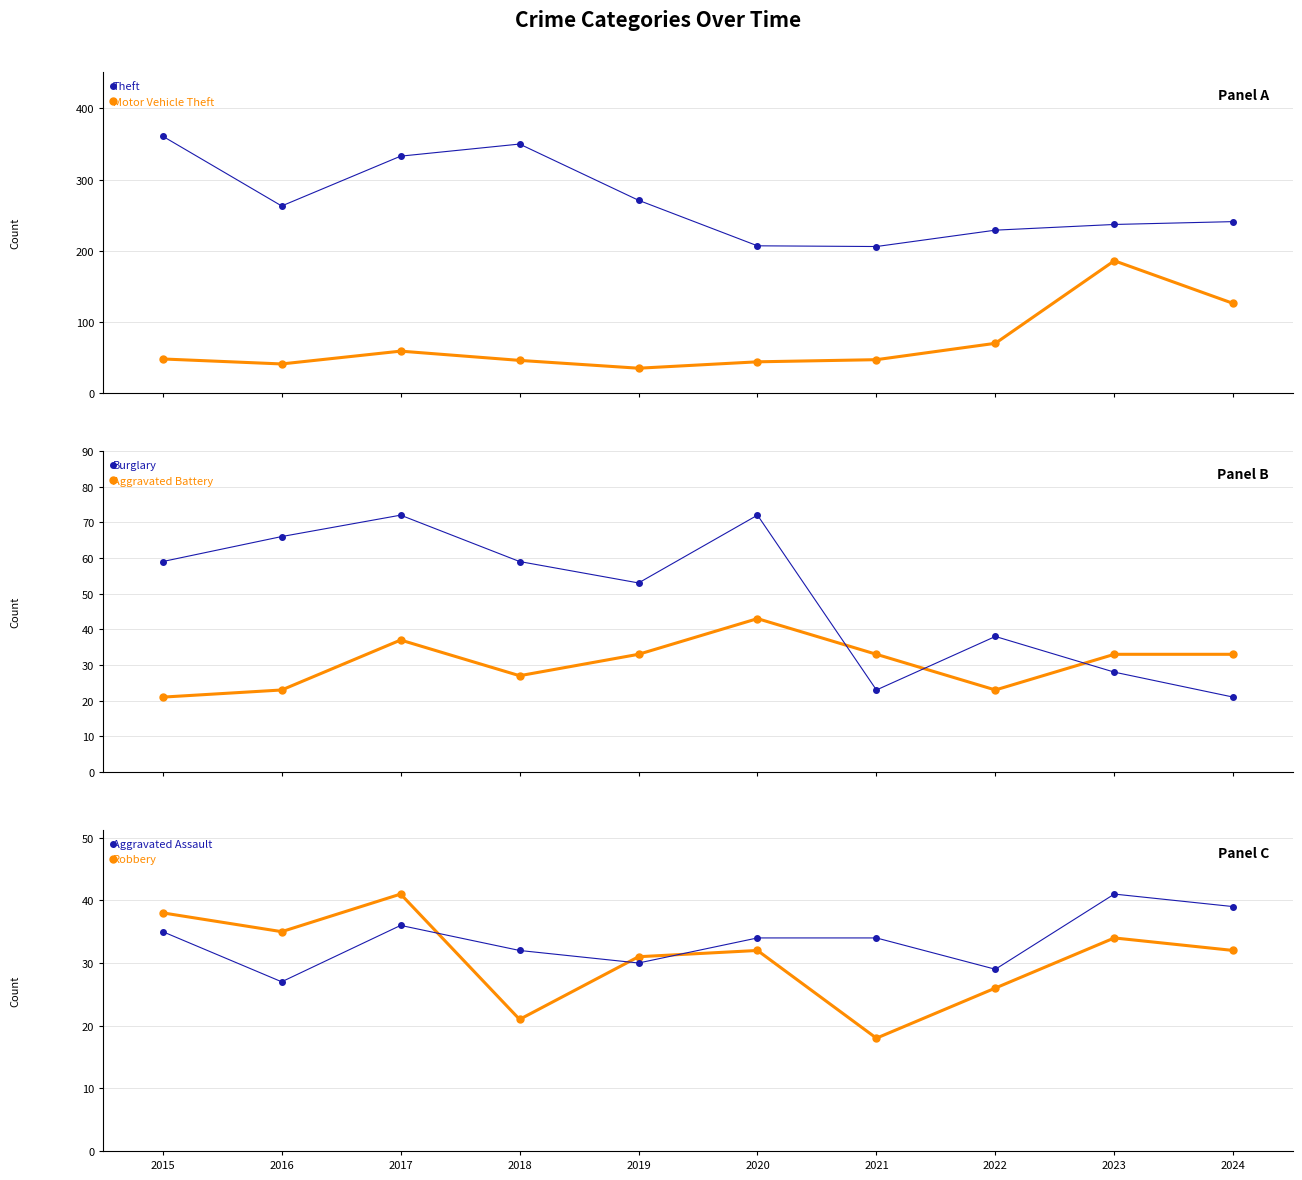

Reading right to left, what are all the values shown in this chart?

Theft: 241	237	229	206	207	271	350	333	263	361
Motor Vehicle Theft: 126	186	70	47	44	35	46	59	41	48
Burglary: 21	28	38	23	72	53	59	72	66	59
Aggravated Battery: 33	33	23	33	43	33	27	37	23	21
Aggravated Assault: 39	41	29	34	34	30	32	36	27	35
Robbery: 32	34	26	18	32	31	21	41	35	38